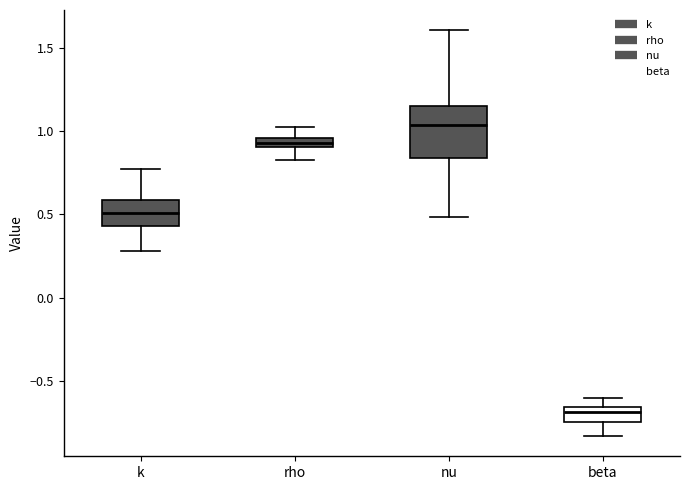

Where is the upper edge of the box for rho on the y-axis? The values are not printed on the chart, so give them approximately, as read against the axis.

0.95